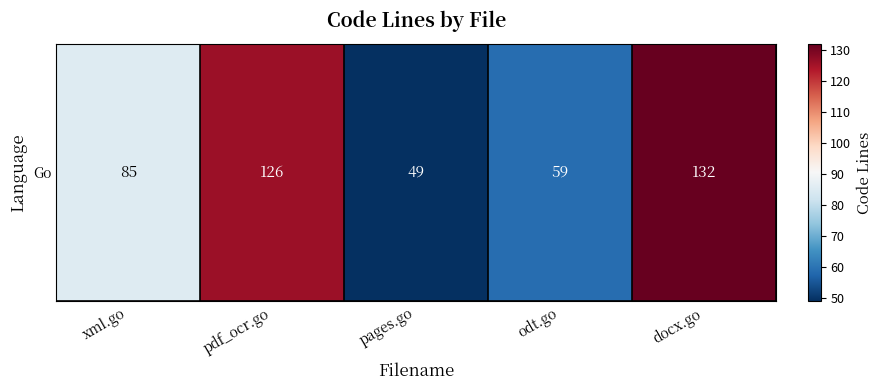

How many values exceed 85?

2